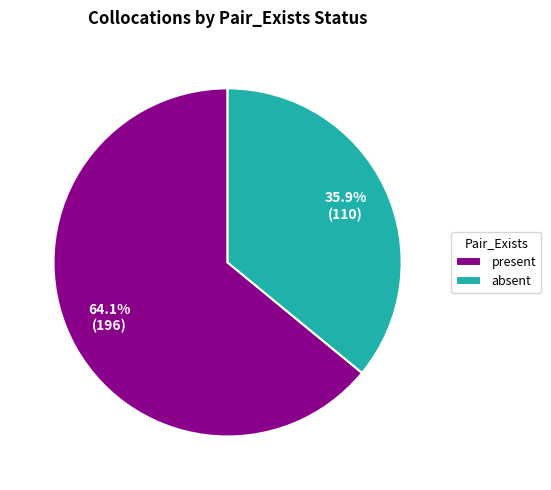

Approximately how many times larger is the value at absent compared to present?

0.6